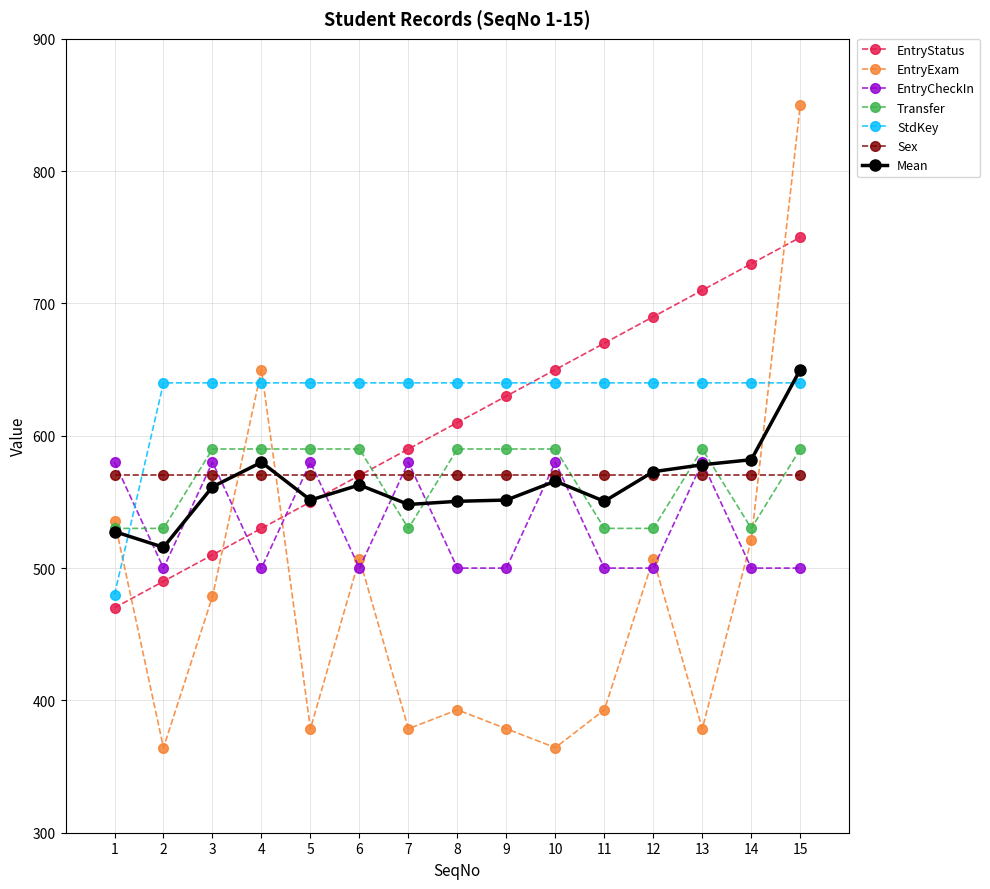

Is it true that EntryCheckIn equals 580.0 at 7?

True